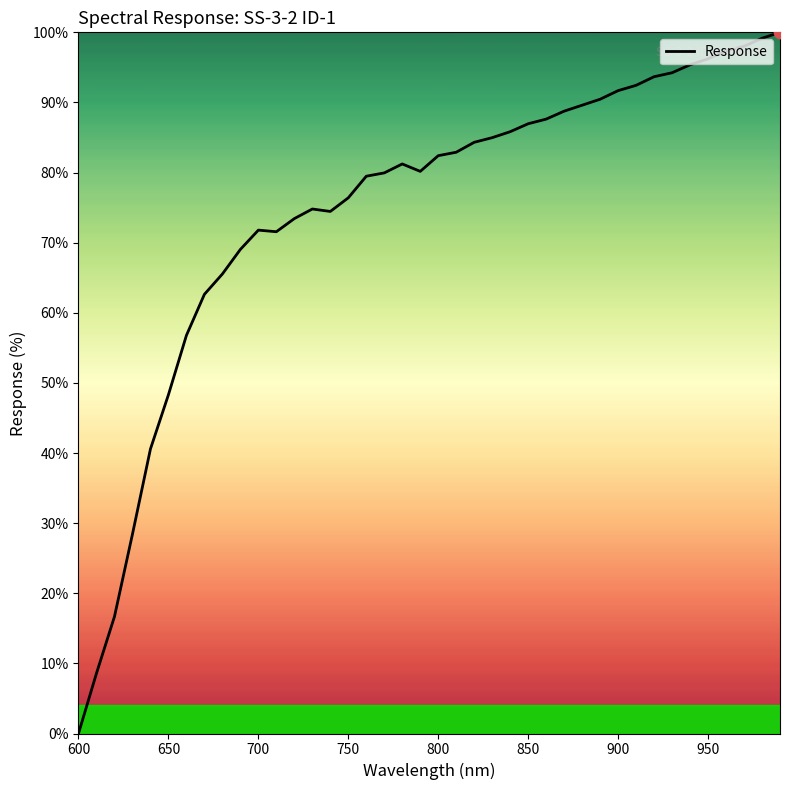

What is the greatest value displayed?

100.0